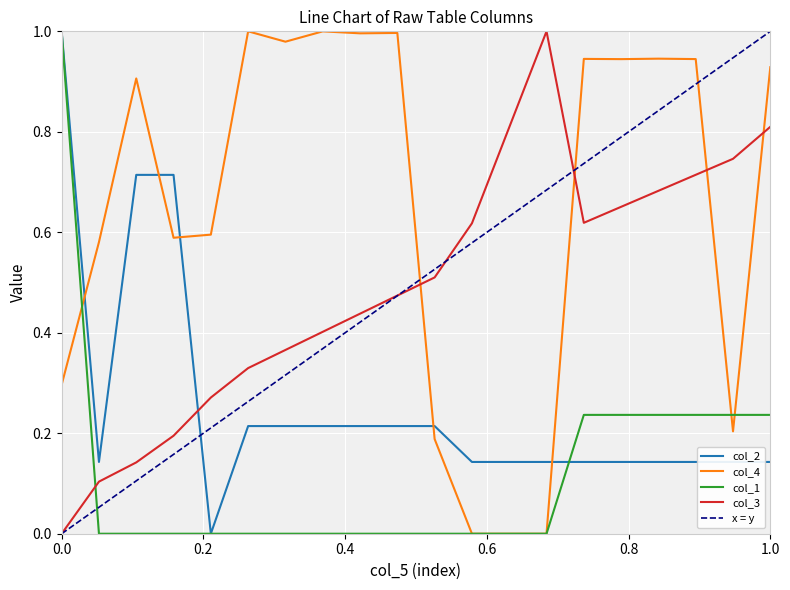

Does the chart display data point markers on the line(s)?

No